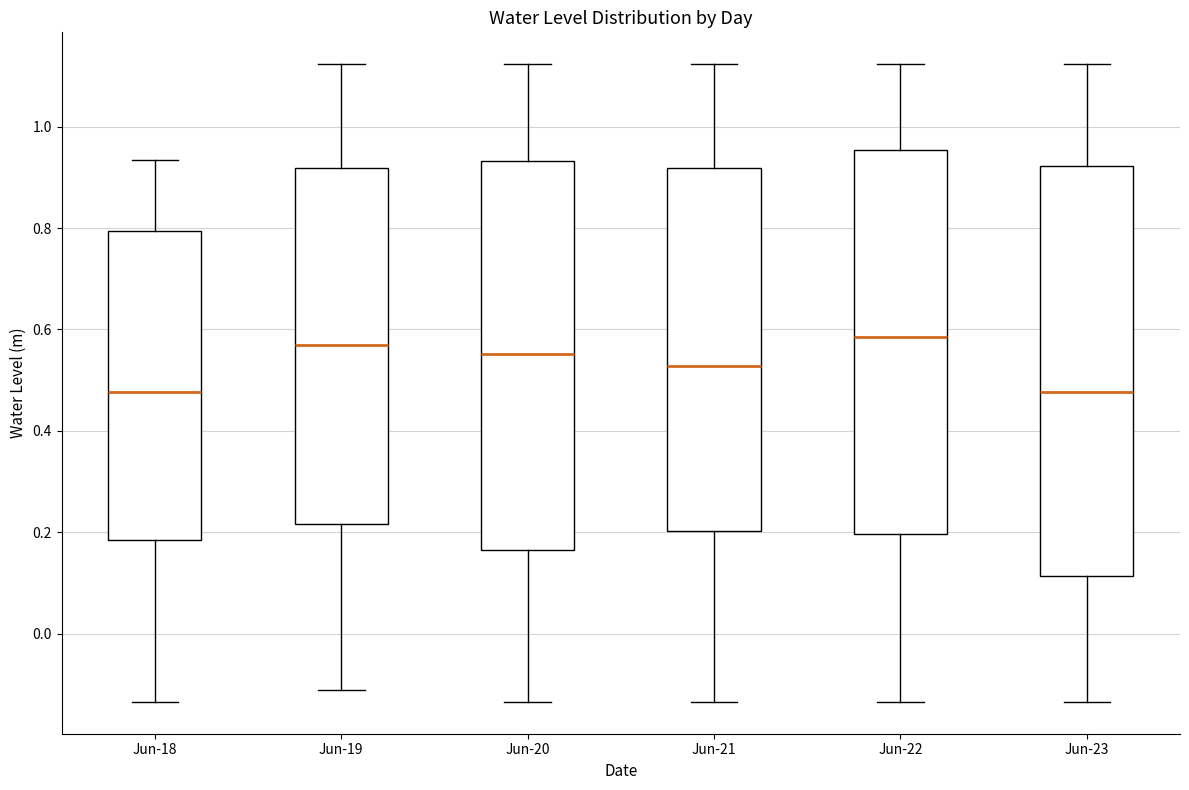

Reading left to right, read every box against the y-axis: the position of its median line, the range the box covers, and the ends of its whiskers. The values are not printed on the chart, so give them approximately, as read against the axis.

Jun-18: median 0.48, box 0.18 to 0.80, whiskers -0.14 to 0.94
Jun-19: median 0.56, box 0.22 to 0.92, whiskers -0.12 to 1.12
Jun-20: median 0.56, box 0.16 to 0.94, whiskers -0.14 to 1.12
Jun-21: median 0.52, box 0.20 to 0.92, whiskers -0.14 to 1.12
Jun-22: median 0.58, box 0.20 to 0.96, whiskers -0.14 to 1.12
Jun-23: median 0.48, box 0.12 to 0.92, whiskers -0.14 to 1.12